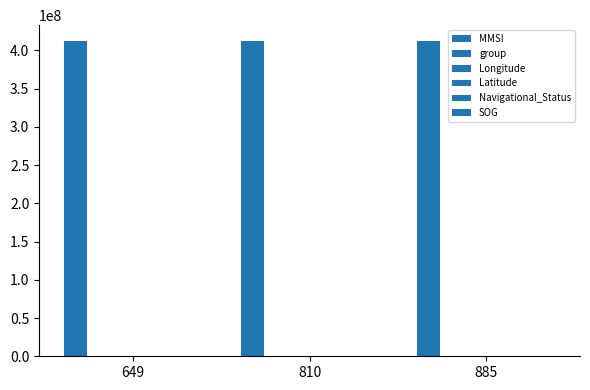

Does the chart contain stacked bars?

No